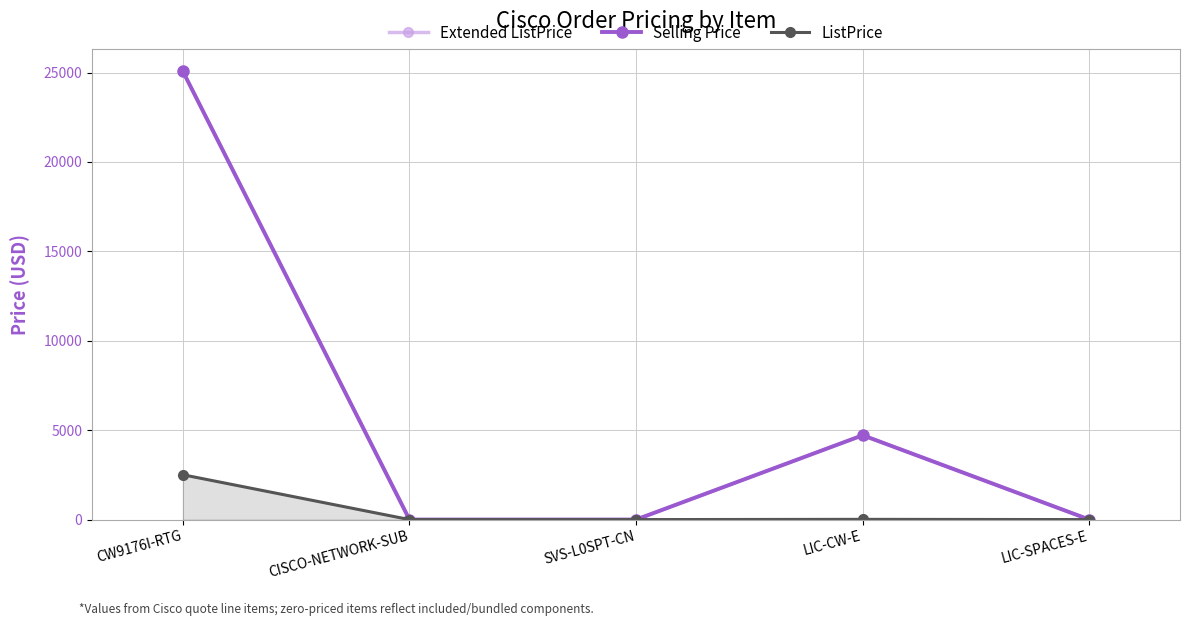

What are all the series names shown in the legend?

Extended ListPrice, Selling Price, ListPrice